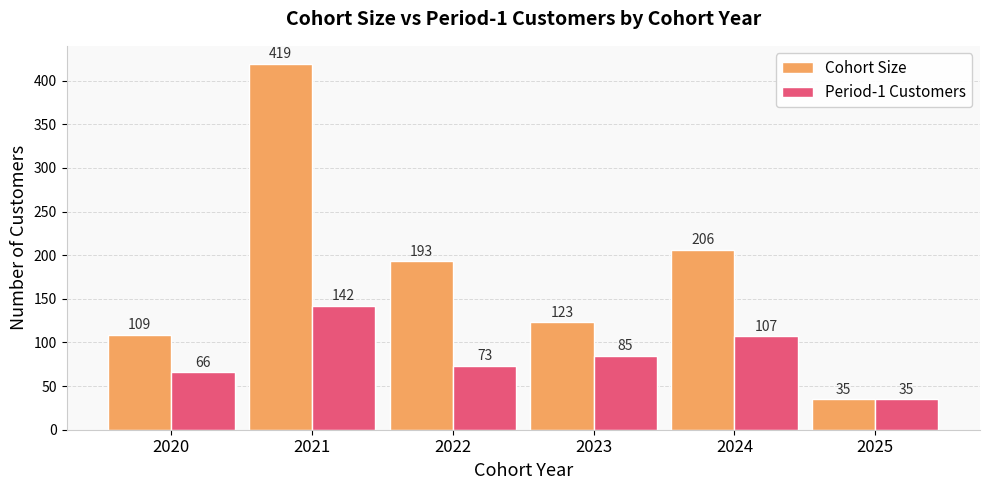

What is the highest value of the Cohort Size series?

419